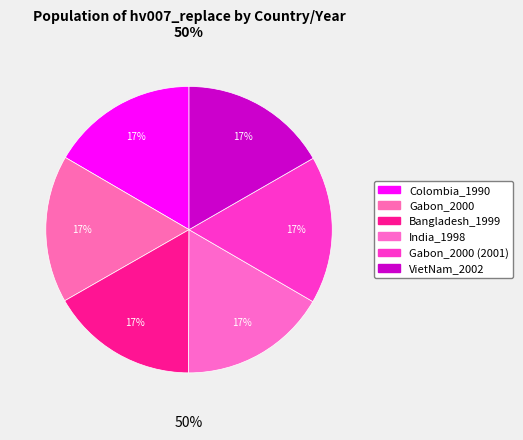

To the nearest percent, what is the average slice percentage?

17%